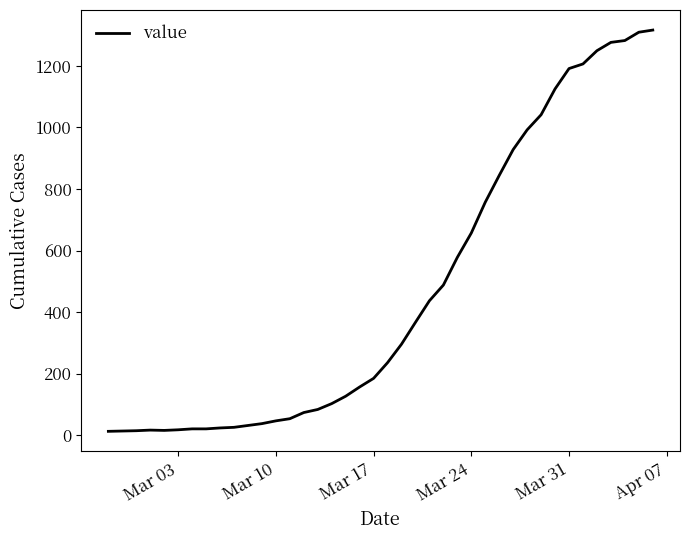

What is the greatest value displayed?

1316